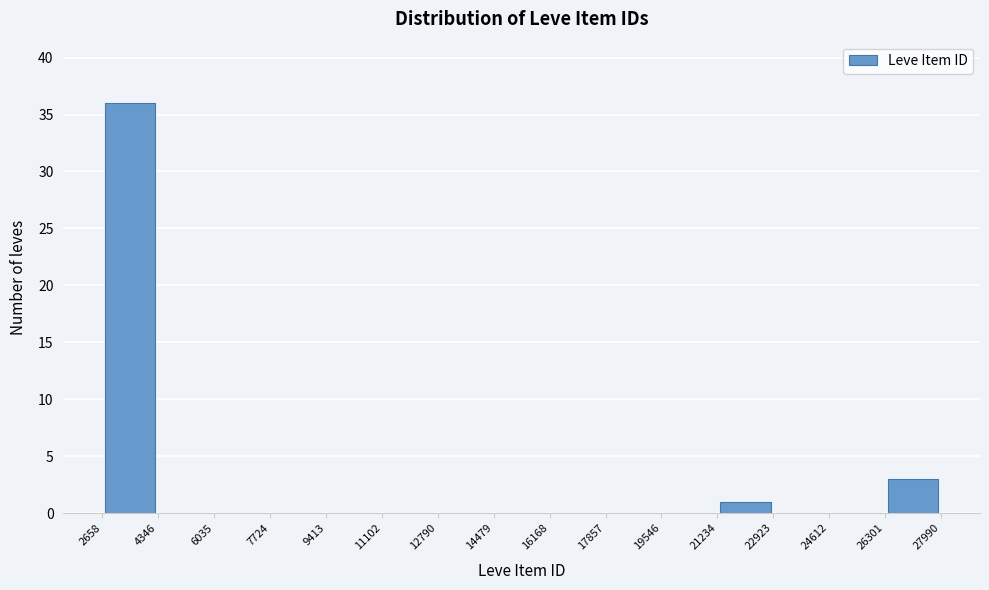

How tall is the bar that spans 21234 to 22923 on the x-axis? The values are not printed on the chart, so give them approximately, as read against the axis.

1